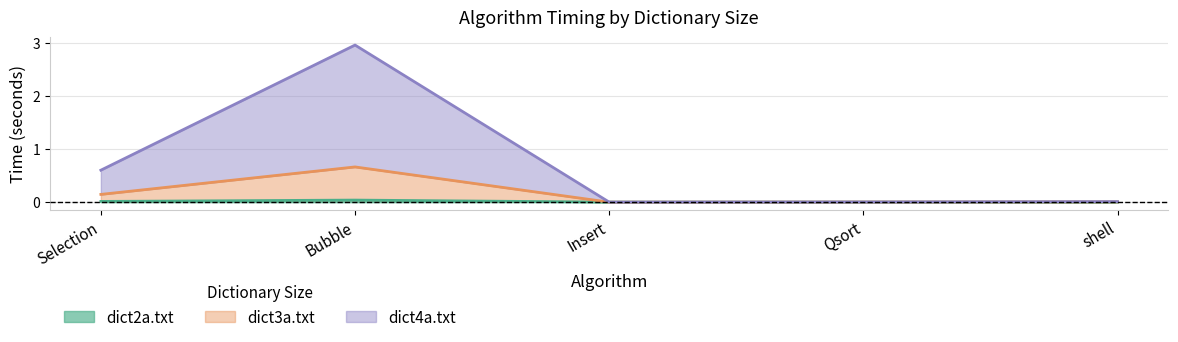

List the series in order of their overall mean, highest first.

dict4a.txt, dict3a.txt, dict2a.txt